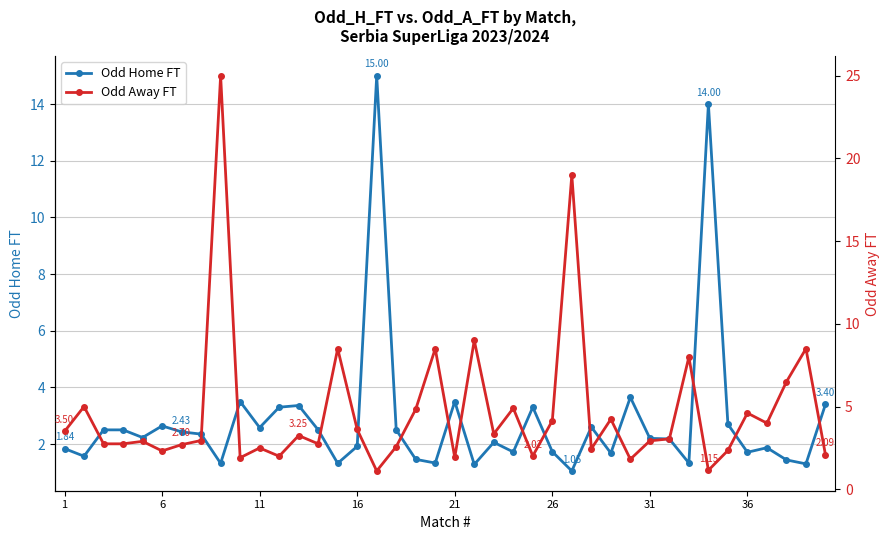

How many interior local peaks does the Odd Away FT series have?

14